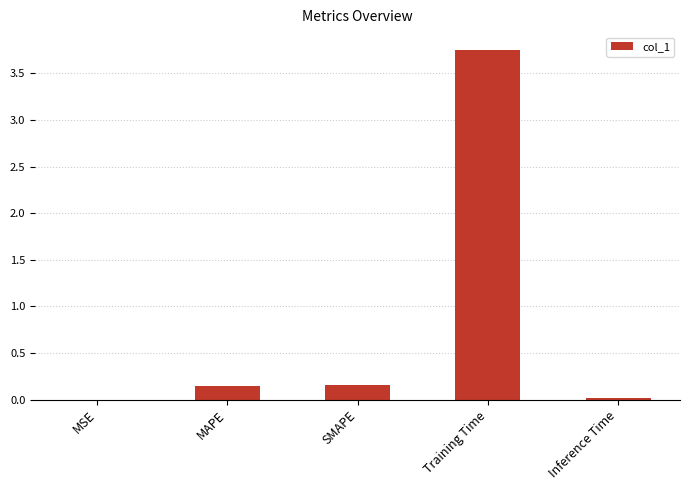

What is the change in value from SMAPE to Inference Time?

-0.1